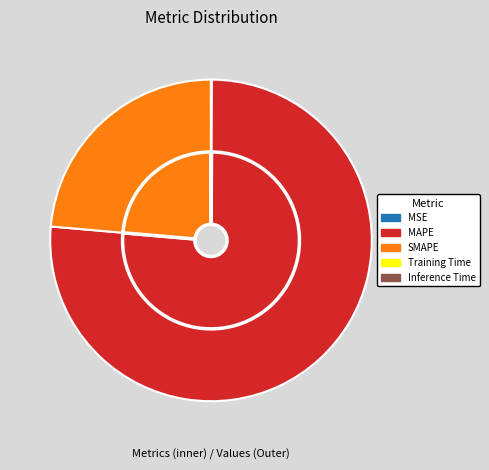

Is it true that MSE is 0% of the pie?

True